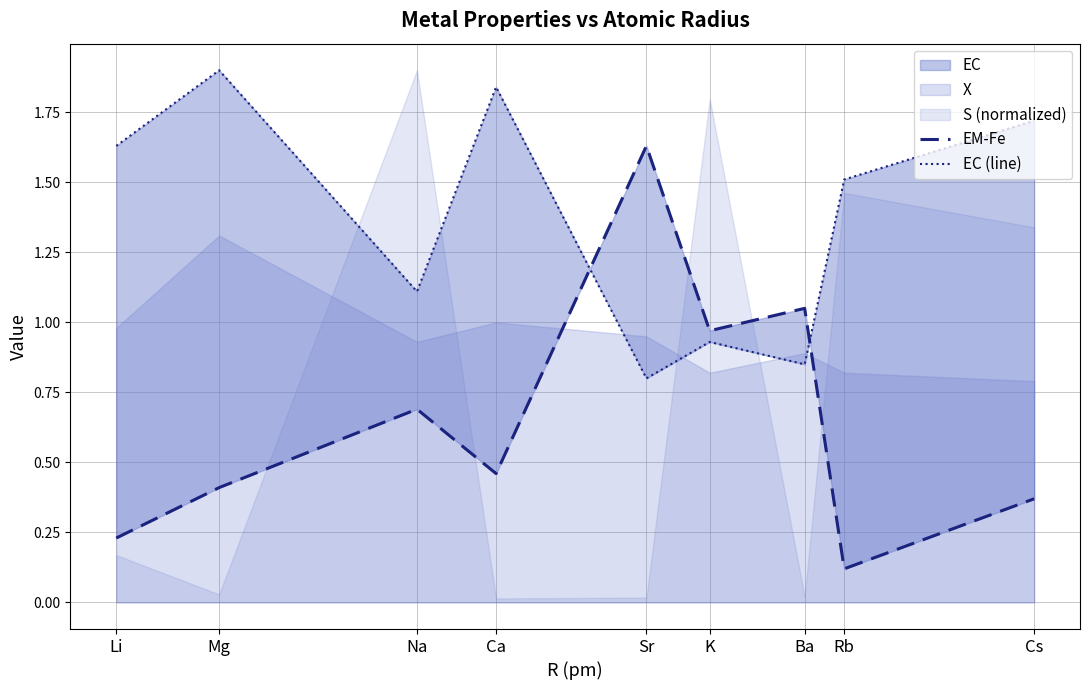

At which category does the chart reach its peak across all series?

Mg